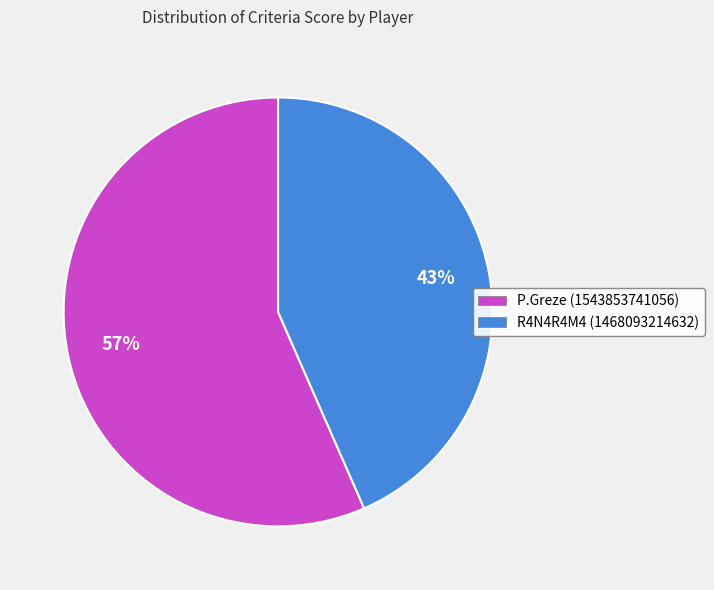

How many slices are in this pie chart?

2